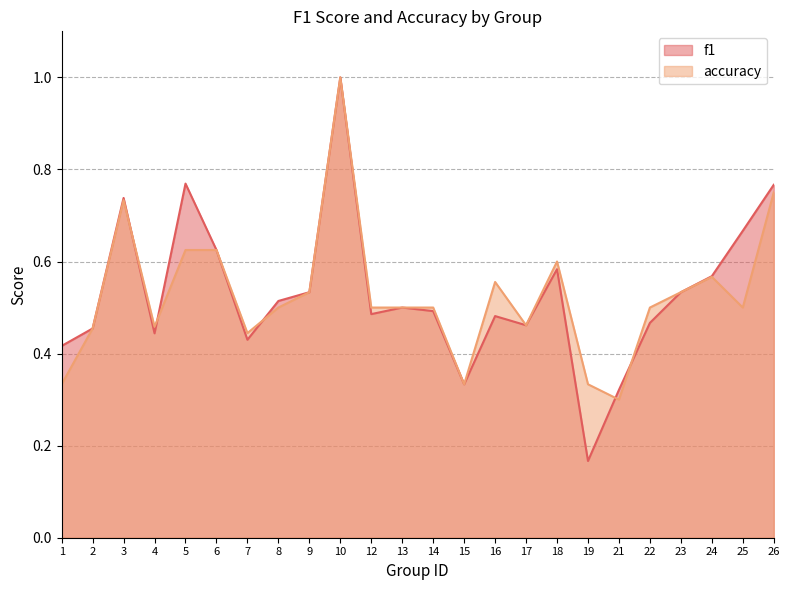

Which label corresponds to the smallest value in the chart?

19